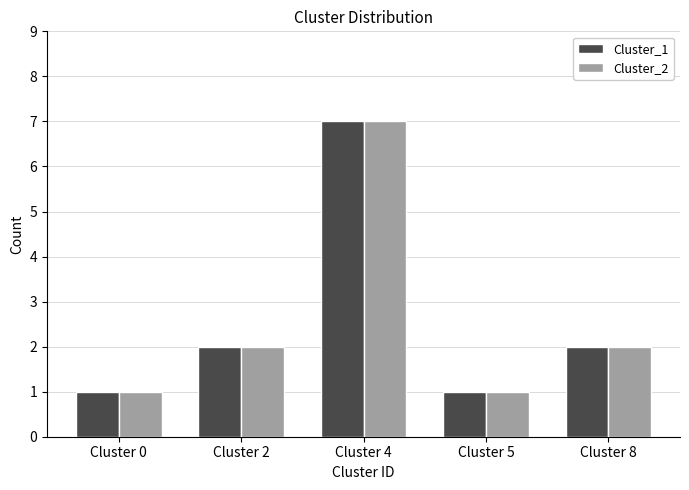

How many Cluster_2 values are between 1 and 2?

4